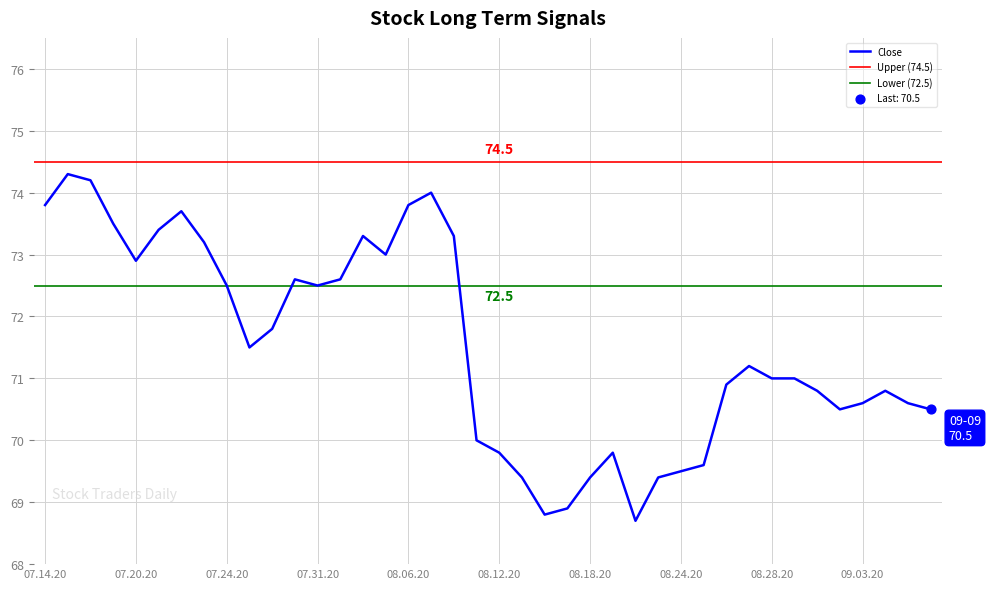

What is the lowest value of the Close series?

68.7